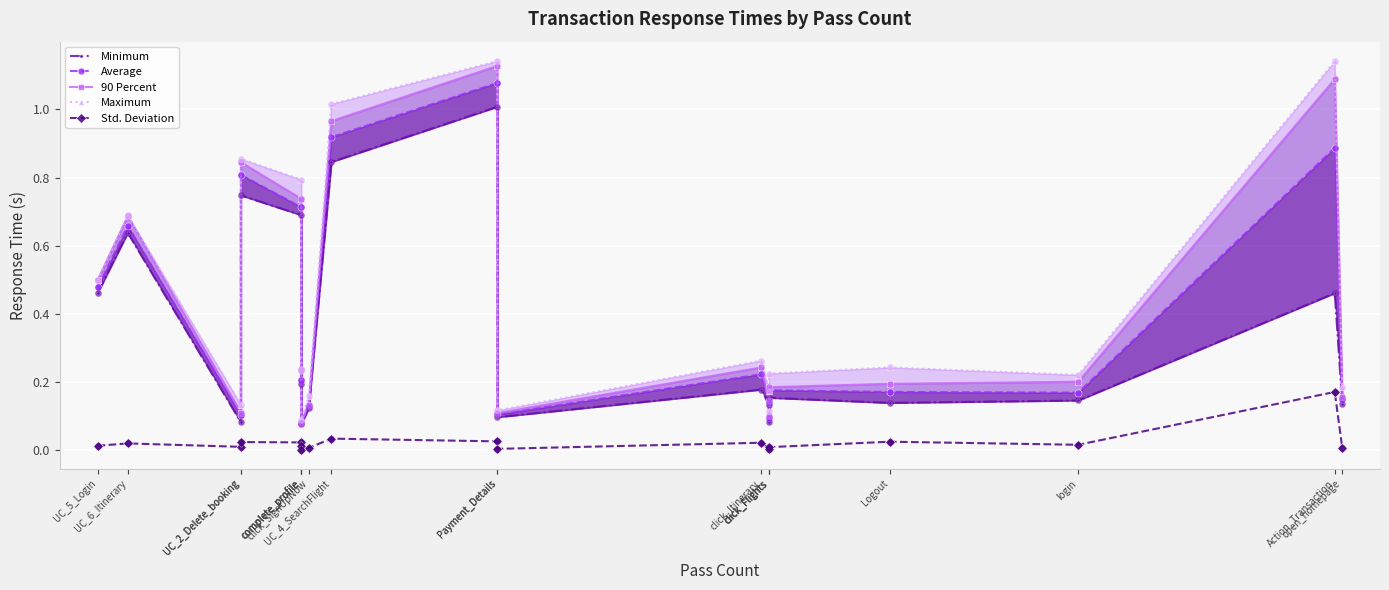

What are all the series names shown in the legend?

Minimum, Average, 90 Percent, Maximum, Std. Deviation